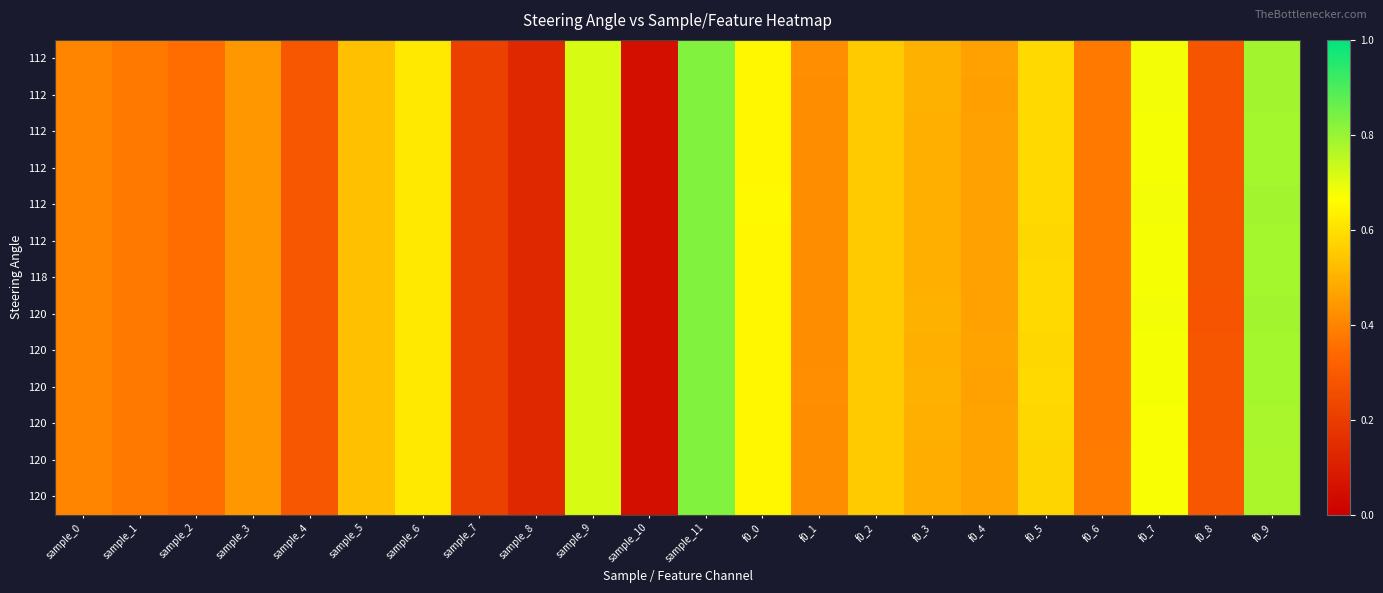

What is the greatest value displayed?

0.8